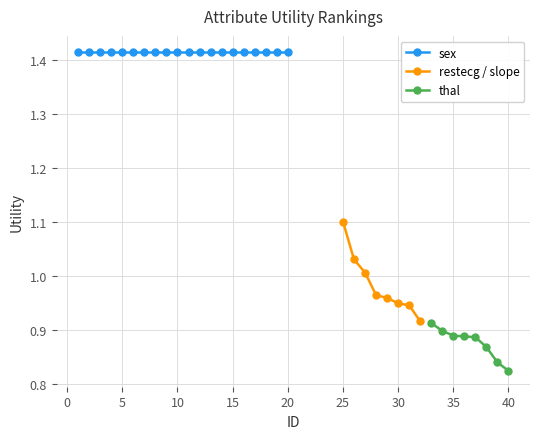

How many categories are shown in the chart?

20